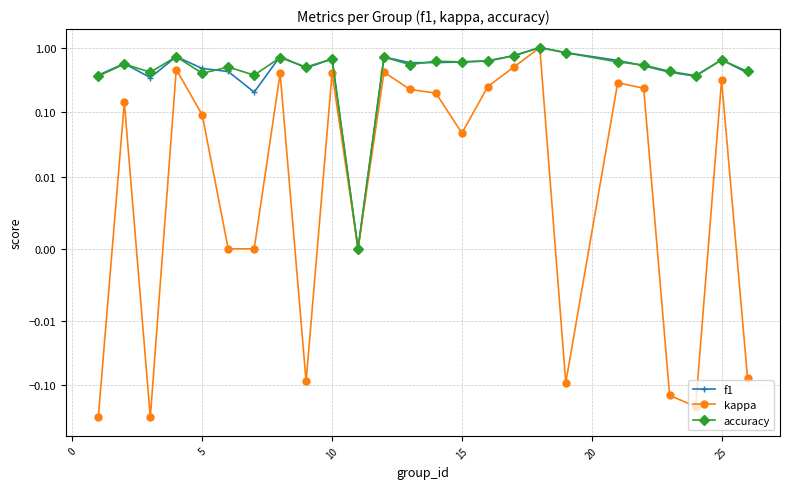

What are all the series names shown in the legend?

f1, kappa, accuracy